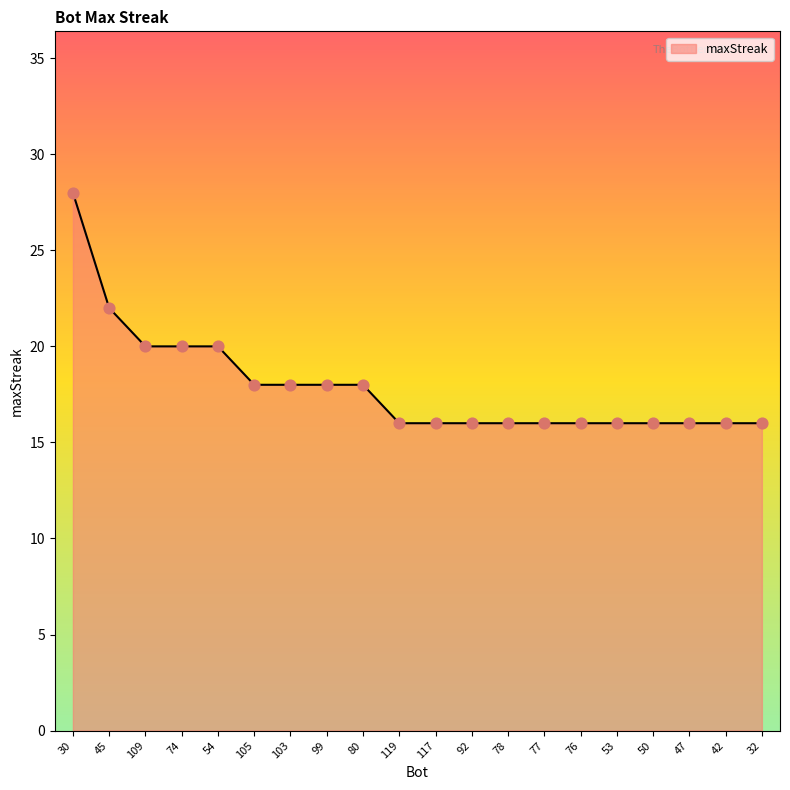

Between 45 and 117, which is larger?

45